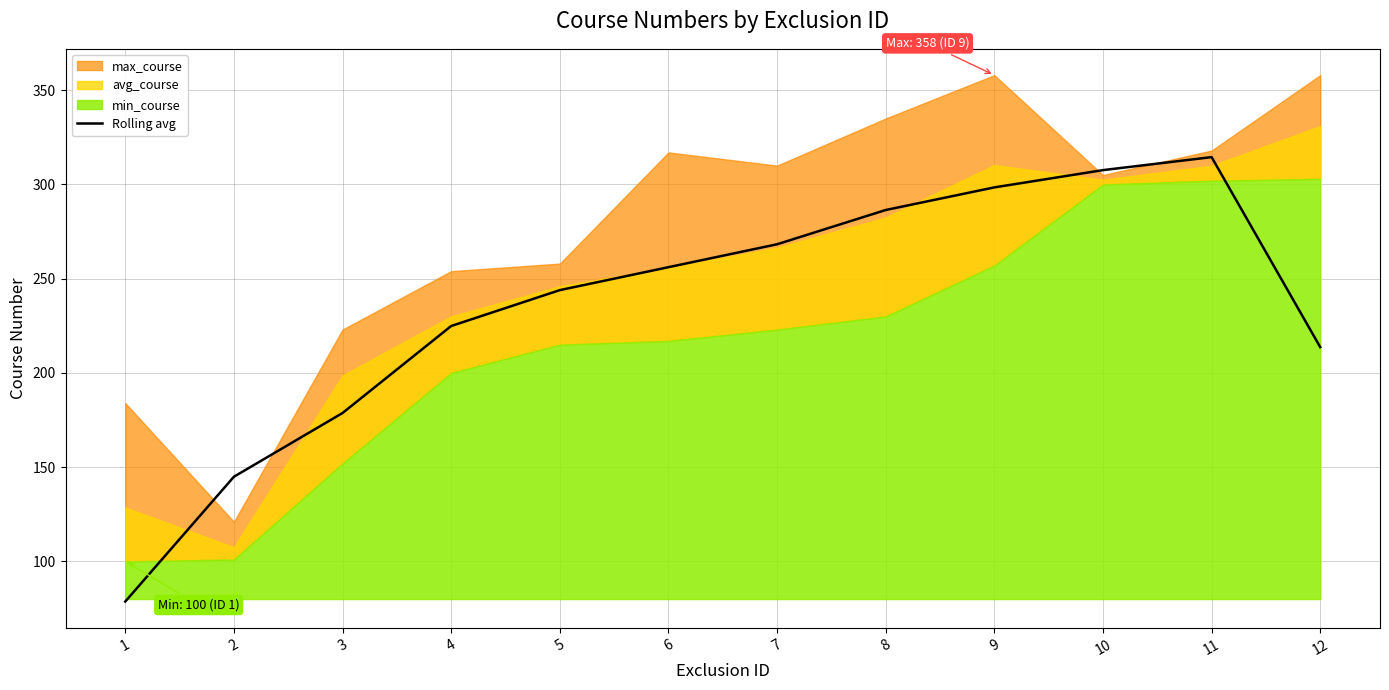

Does the chart have visible grid lines?

Yes